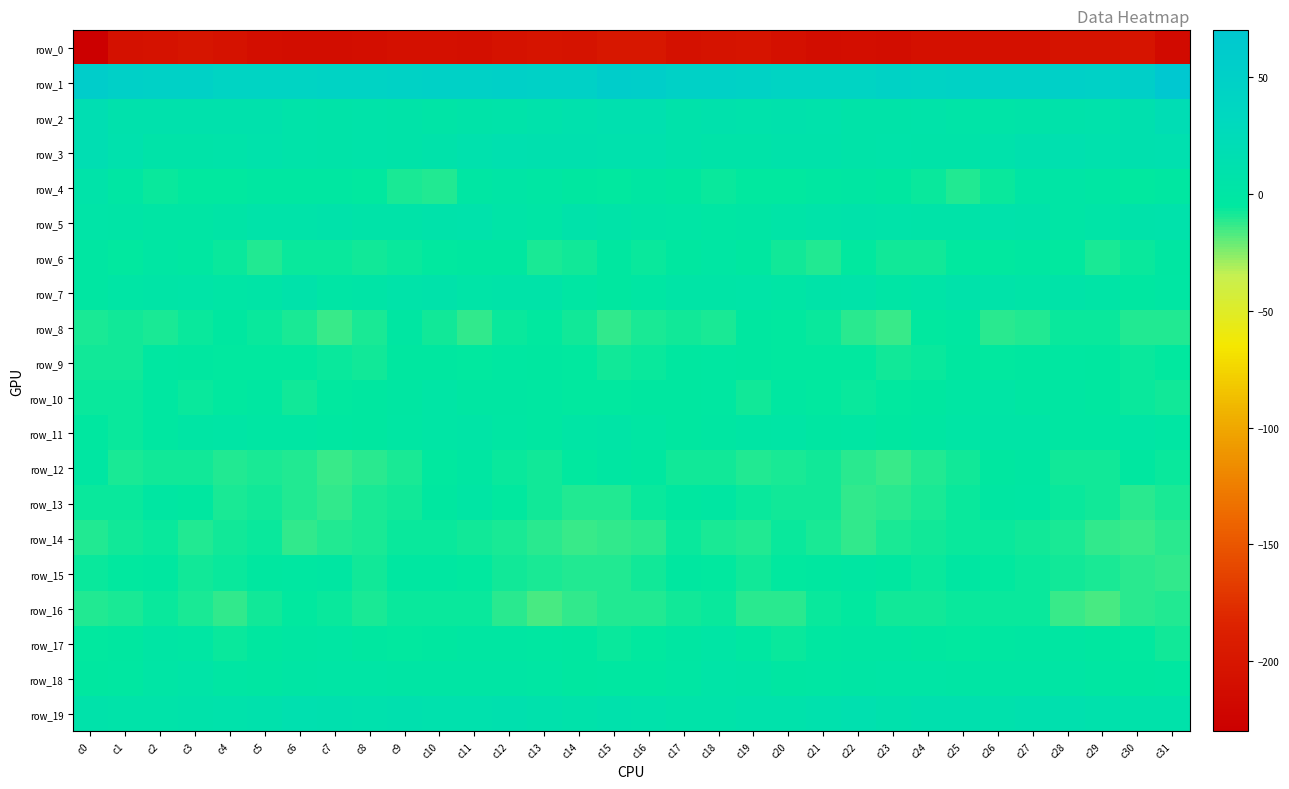

At which category is the sum across all series the highest?

c27